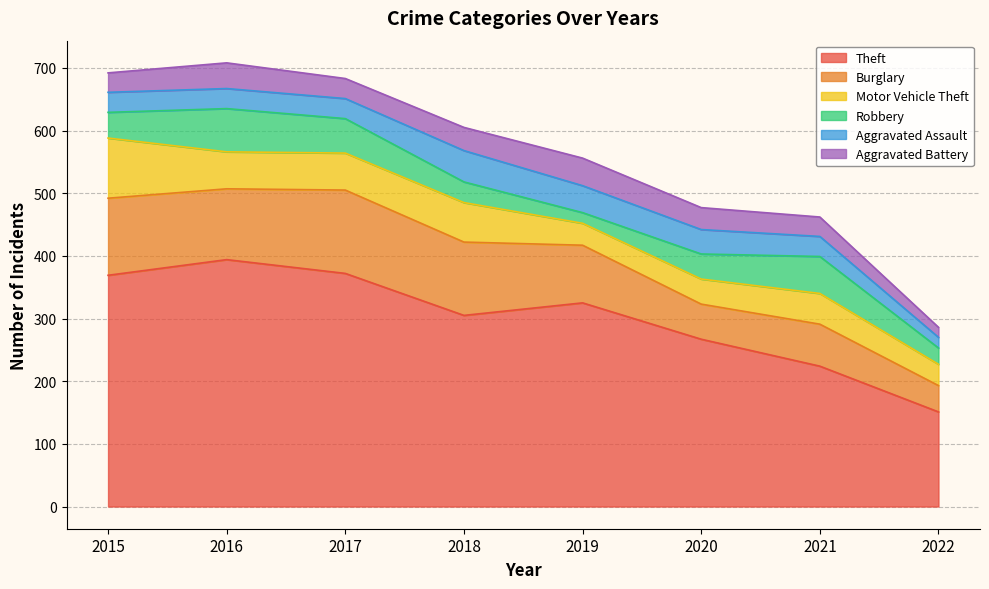

What is the total value across all series at 2018?

605